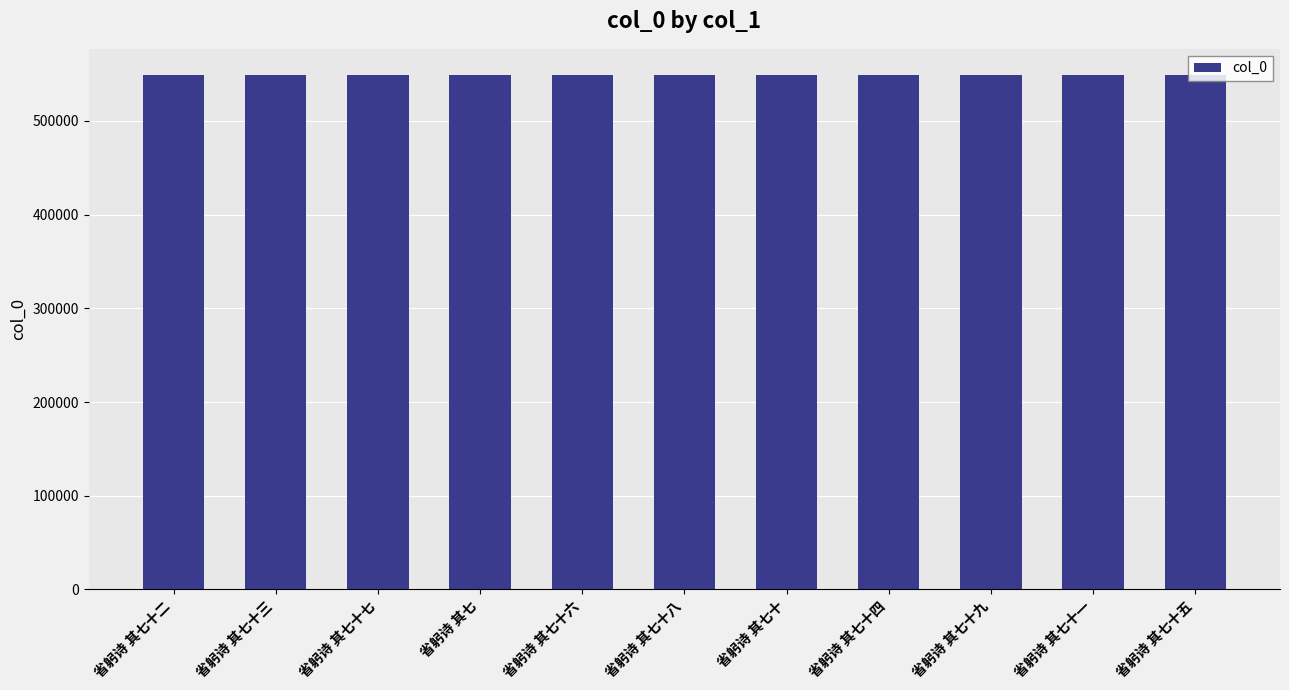

What is the sum of the values at 省躬诗 其七十三 and 省躬诗 其七十七?

1098880